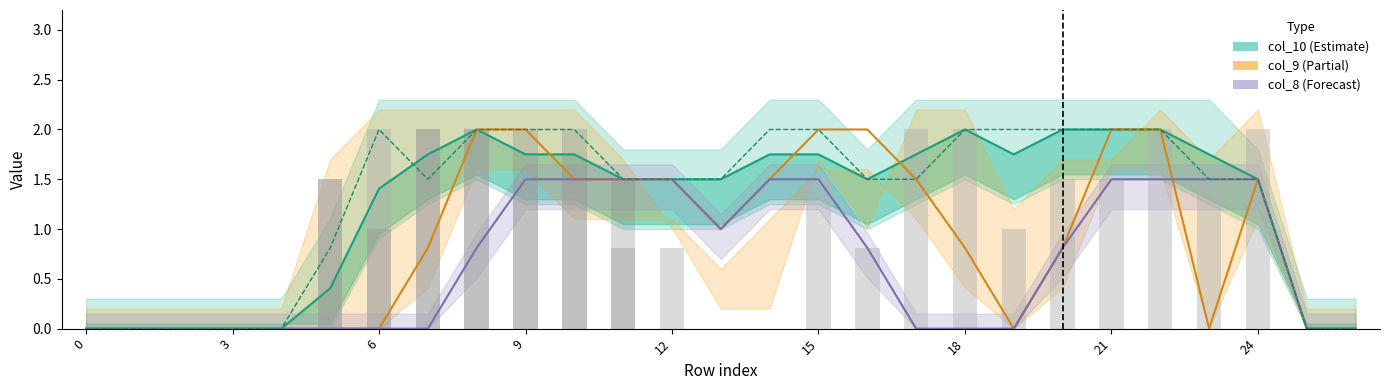

Which series has the widest spread of values?

col_10